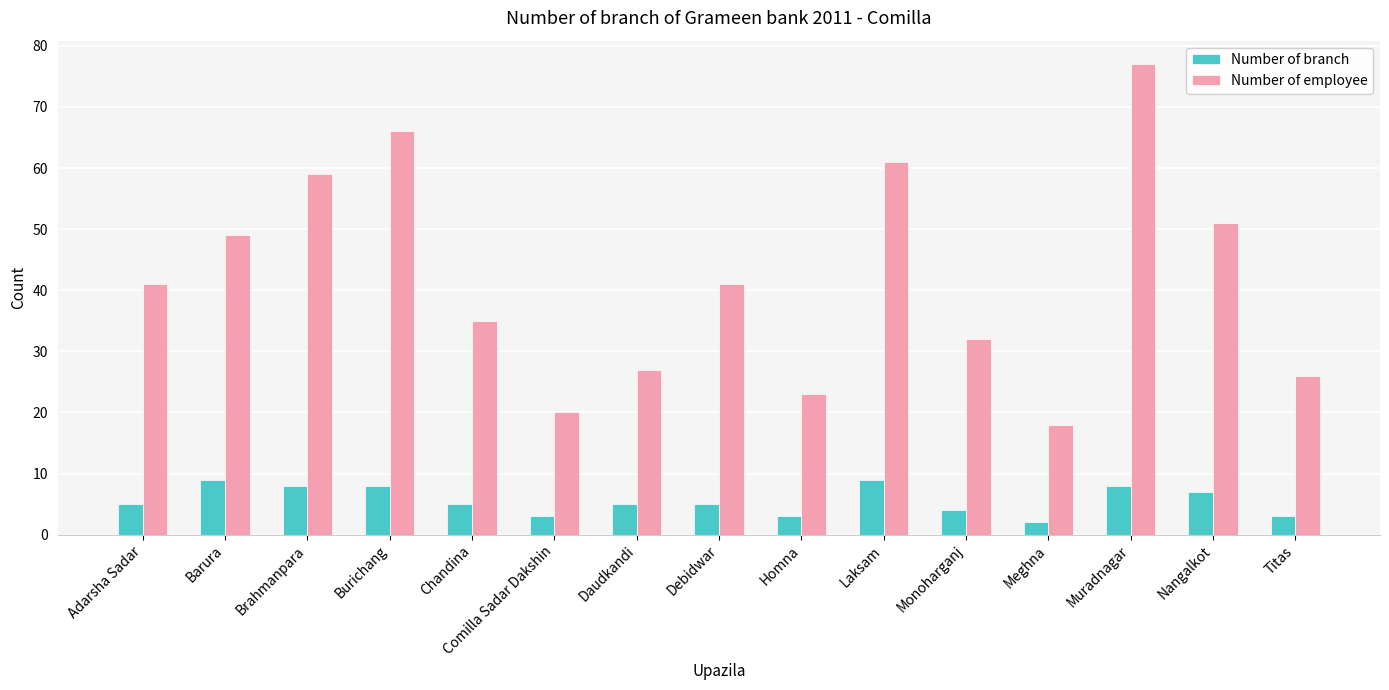

What is the difference between the Number of employee values at Comilla Sadar Dakshin and Meghna?

2